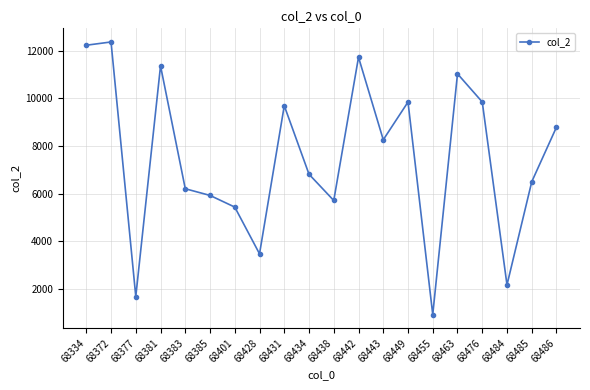

What is the value of the 17th point from the left?

9846